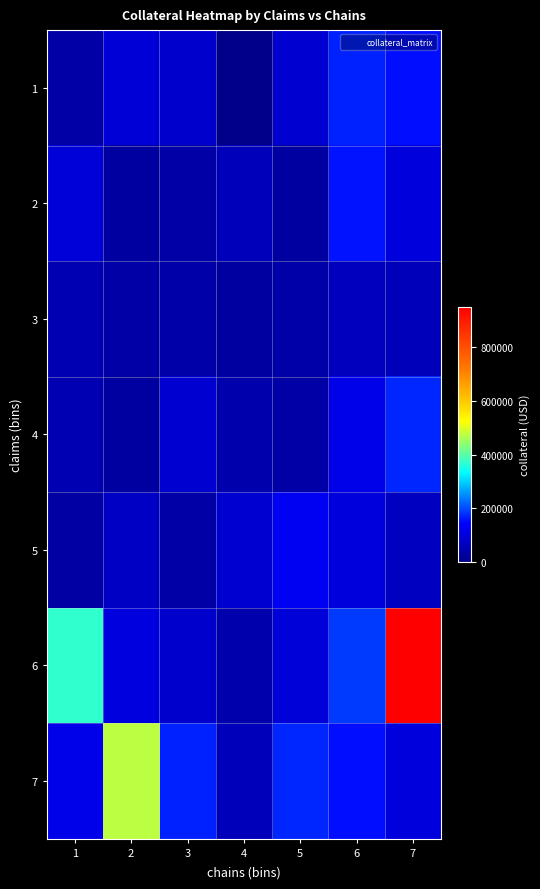

Reading left to right, transcribe all the data shown in this chart.

1: 1=34081.0	2=93580.4	3=82208.9	4=0.0	5=87637.3	6=169561.3	7=152459.6
2: 1=99530.5	2=27255.2	3=36349.5	4=61911.7	5=27010.5	6=158002.6	7=100335.0
3: 1=49628.4	2=34643.2	3=37419.9	4=28653.2	5=38619.3	6=63517.5	7=59930.5
4: 1=49597.6	2=28822.8	3=87637.3	4=44123.9	5=33496.8	6=117766.8	7=172760.3
5: 1=30909.9	2=71029.2	3=36349.5	4=86497.9	5=129059.5	6=101838.5	7=69810.2
6: 1=369385.4	2=106828.3	3=82208.9	4=43588.4	5=99530.5	6=187406.2	7=950859.8
7: 1=117964.6	2=472051.4	3=169561.3	4=61911.7	5=172760.3	6=152459.6	7=100335.0